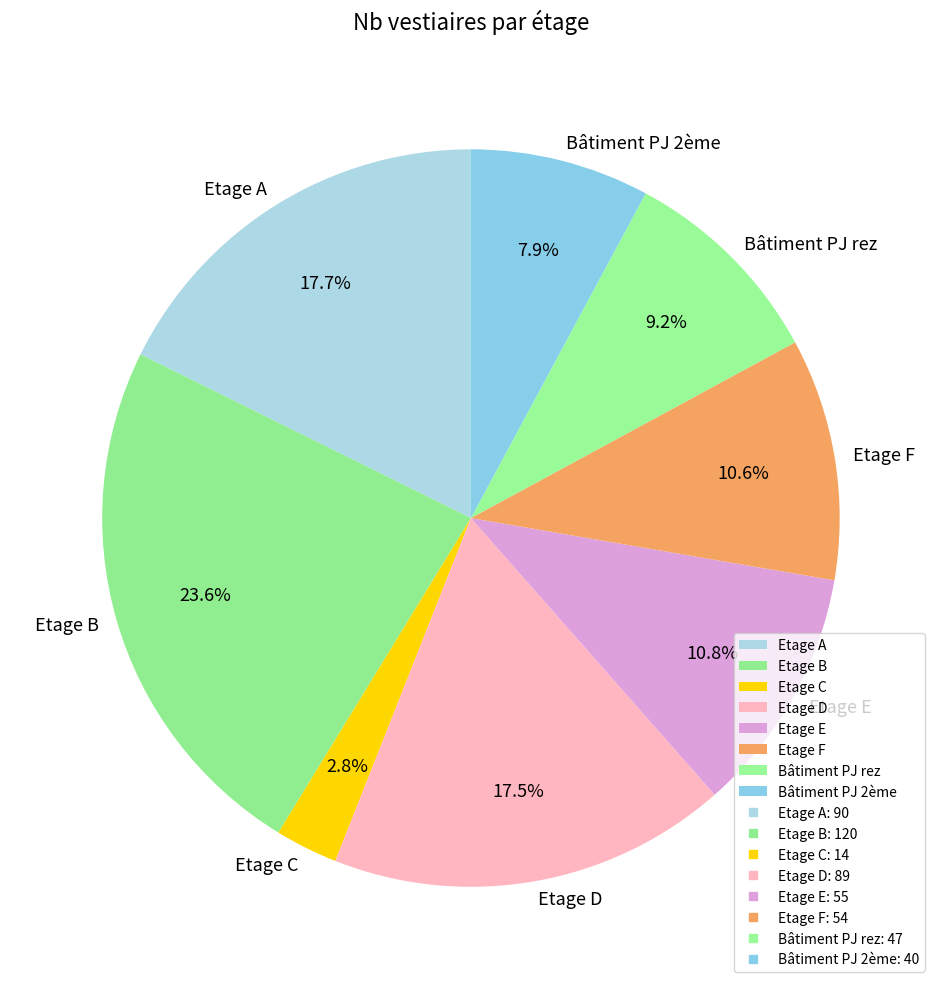

How many slices are in this pie chart?

8